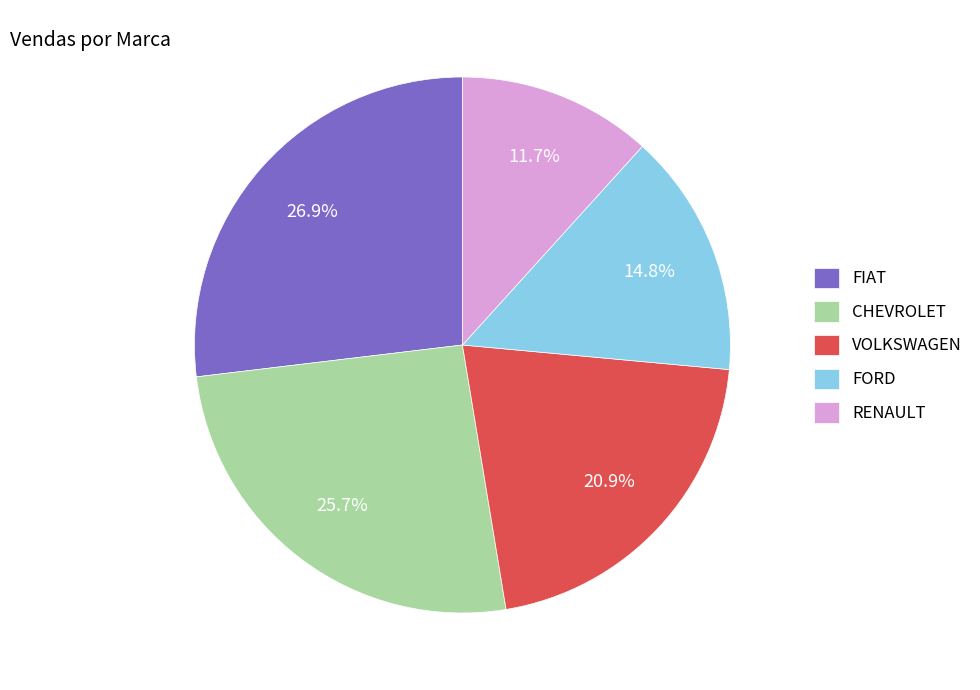

To the nearest percent, what portion does FORD represent?

15%